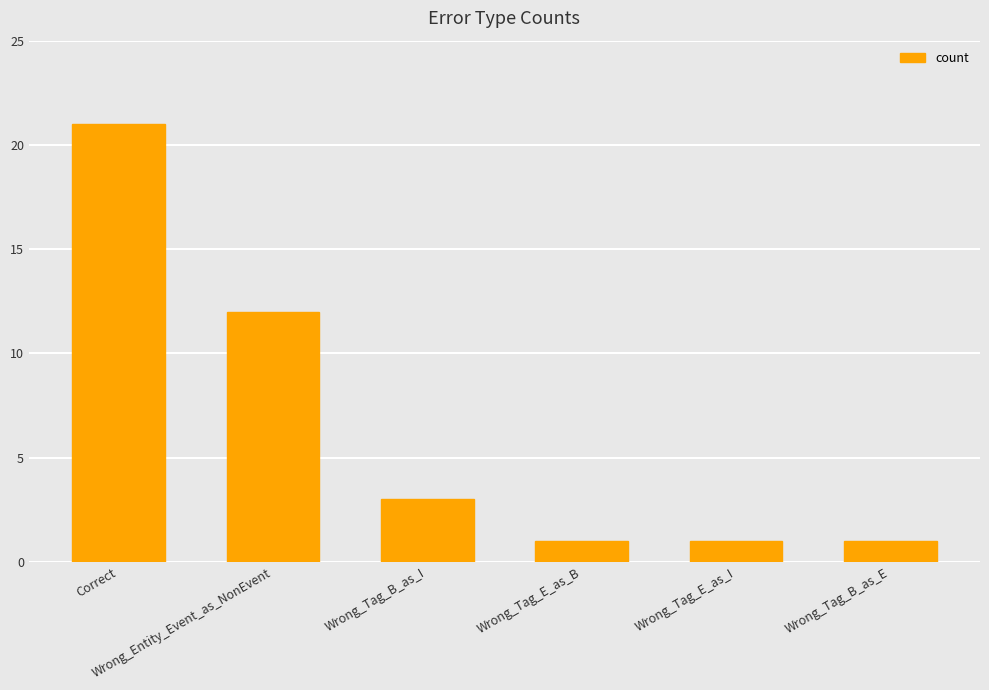

Reading left to right, transcribe all the data shown in this chart.

21	12	3	1	1	1